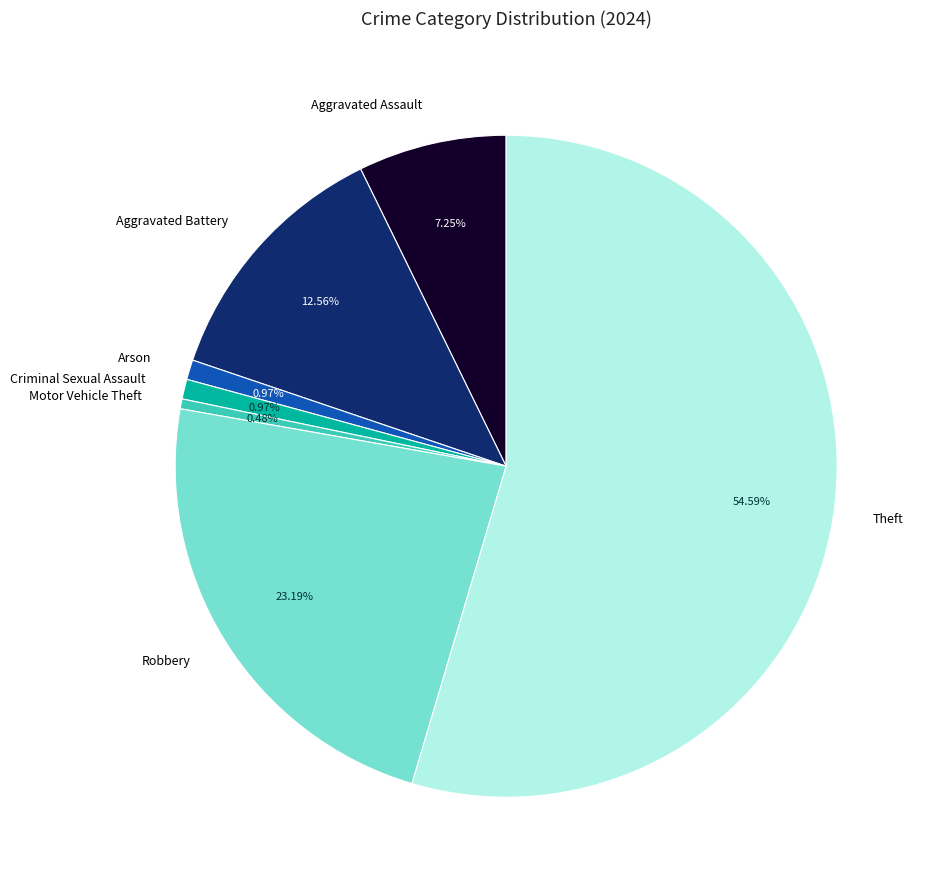

Combined, do Theft and Arson account for over 50%?

Yes